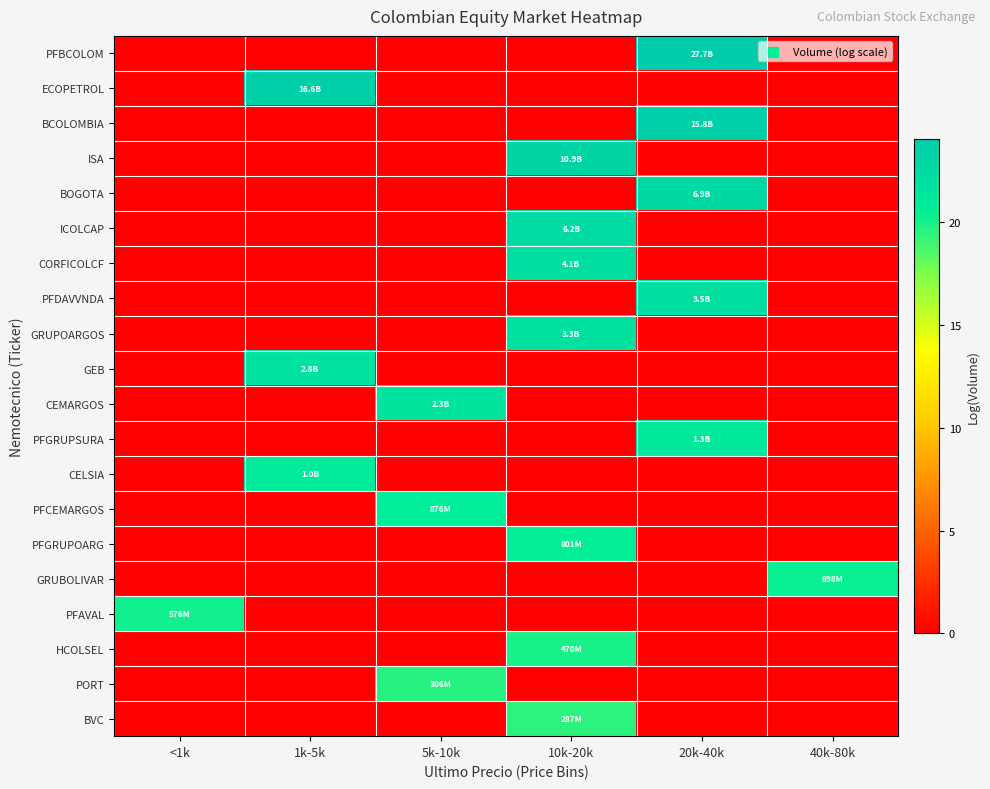

Which series has the largest total across all categories?

PFBCOLOM